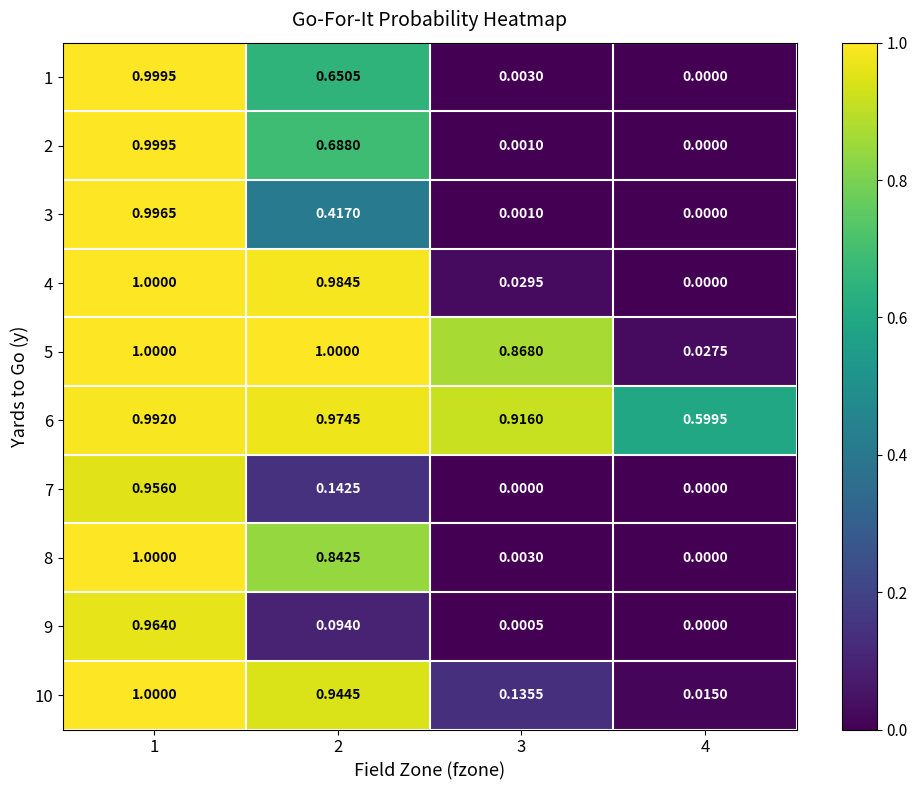

Reading left to right, transcribe all the data shown in this chart.

1: 1=1.0	2=0.7	3=0.0	4=0.0
2: 1=1.0	2=0.7	3=0.0	4=0.0
3: 1=1.0	2=0.4	3=0.0	4=0.0
4: 1=1.0	2=1.0	3=0.0	4=0.0
5: 1=1.0	2=1.0	3=0.9	4=0.0
6: 1=1.0	2=1.0	3=0.9	4=0.6
7: 1=1.0	2=0.1	3=0.0	4=0.0
8: 1=1.0	2=0.8	3=0.0	4=0.0
9: 1=1.0	2=0.1	3=0.0	4=0.0
10: 1=1.0	2=0.9	3=0.1	4=0.0